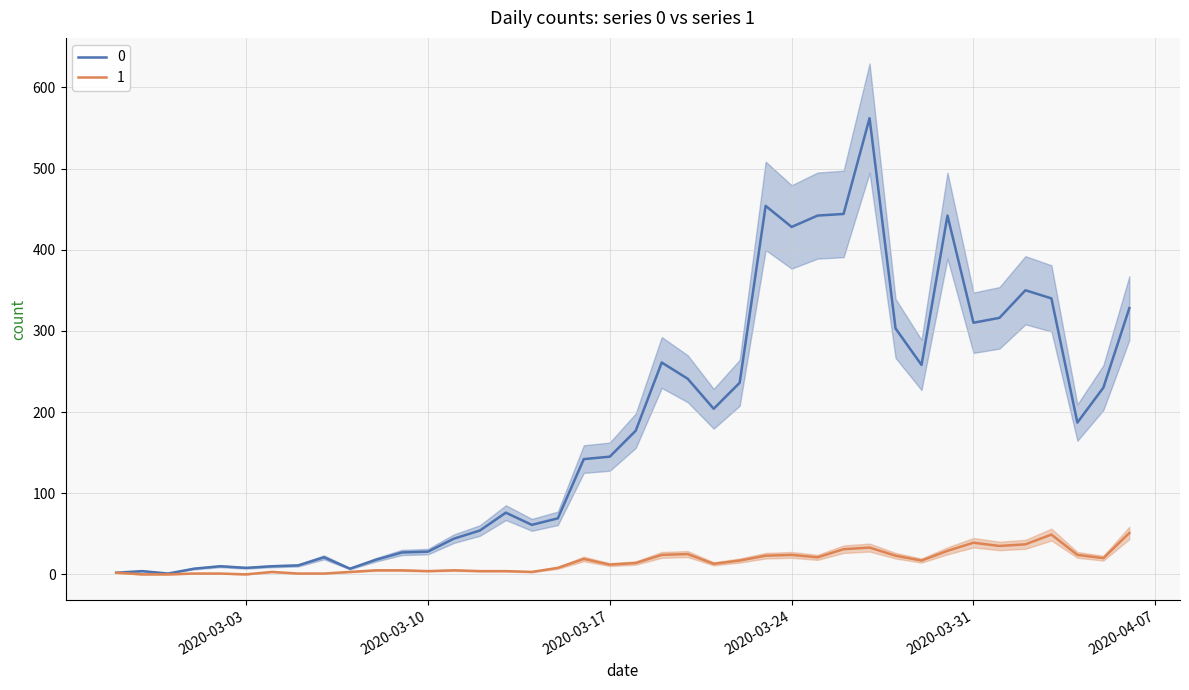

True or false: 0 and 1 cross at least once.

False